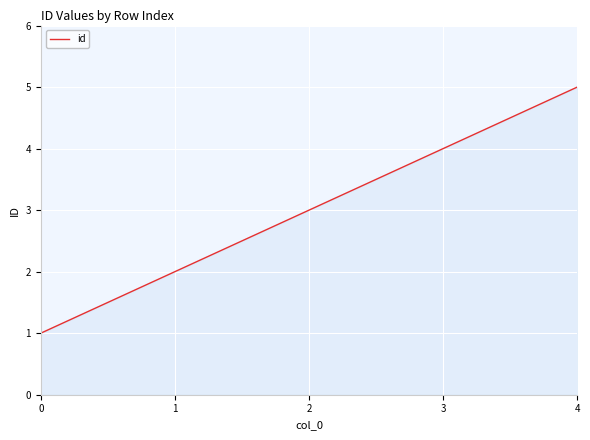

Reading left to right, what are all the values shown in this chart?

1	2	3	4	5